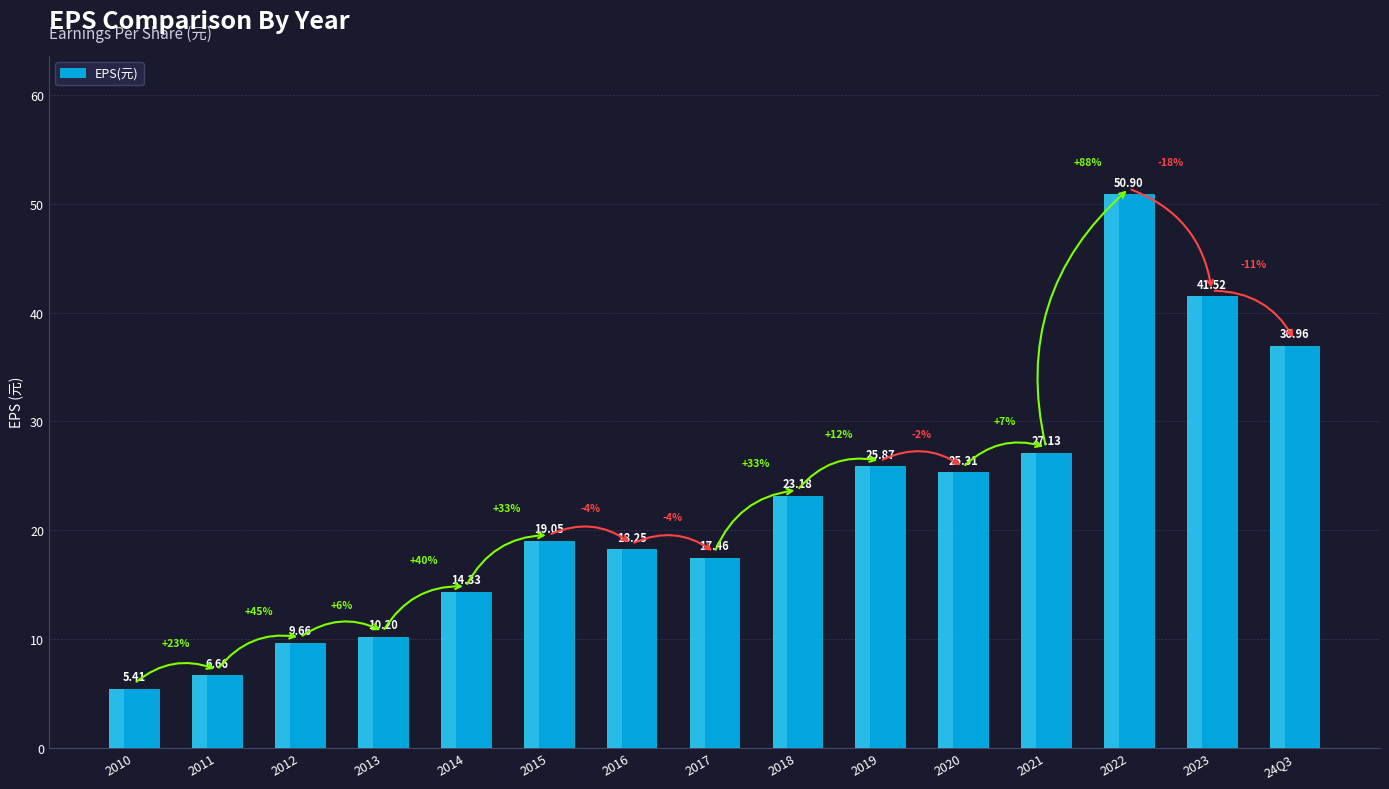

Reading right to left, what are all the values shown in this chart?

37.0	41.5	50.9	27.1	25.3	25.9	23.2	17.5	18.2	19.1	14.3	10.2	9.7	6.7	5.4